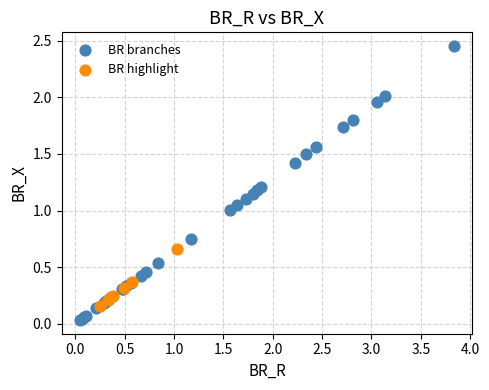

Which series contains the lowest Y value?

BR branches